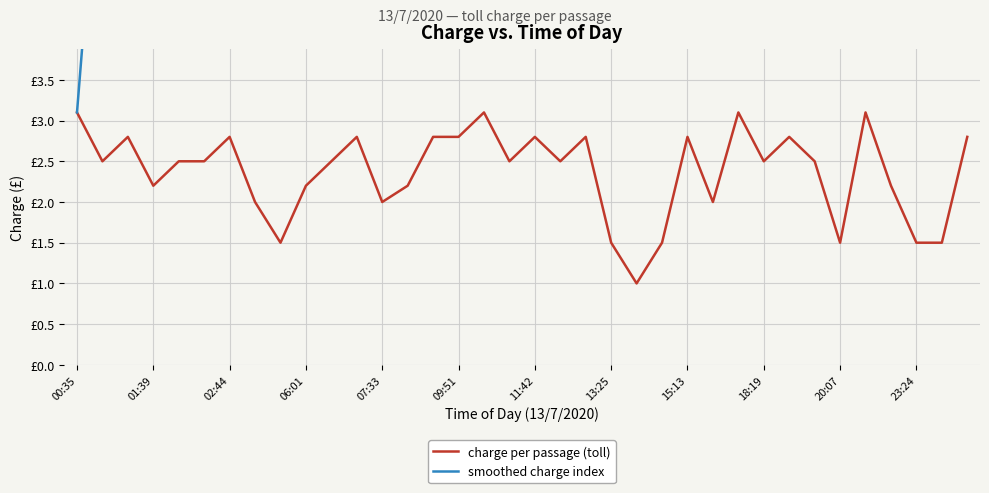

True or false: smoothed charge index and charge per passage (toll) cross at least once.

False